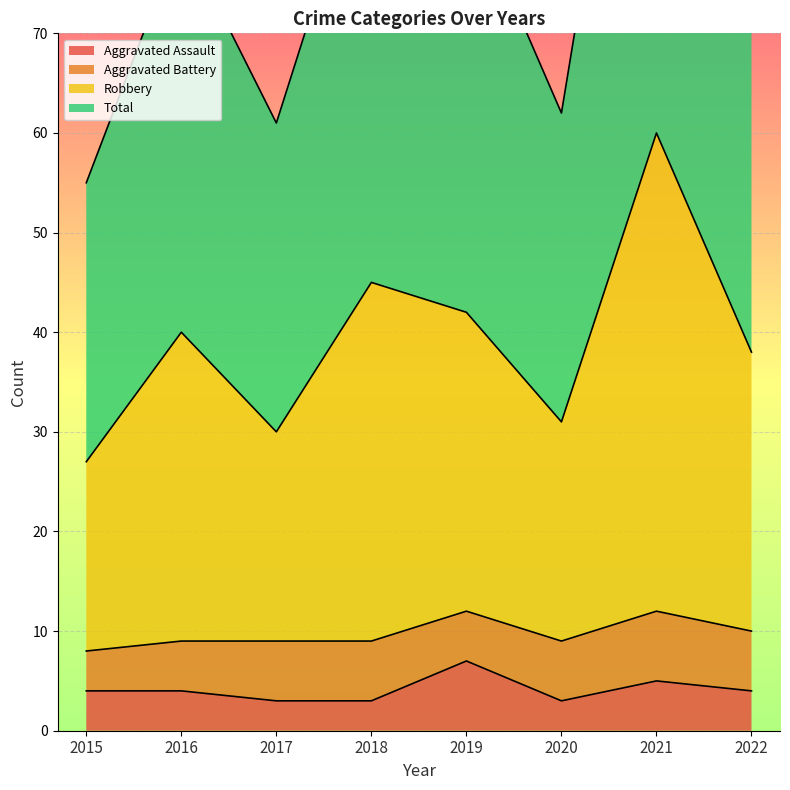

List the labels in order of Aggravated Assault value, smallest first.

2017, 2018, 2020, 2015, 2016, 2022, 2021, 2019